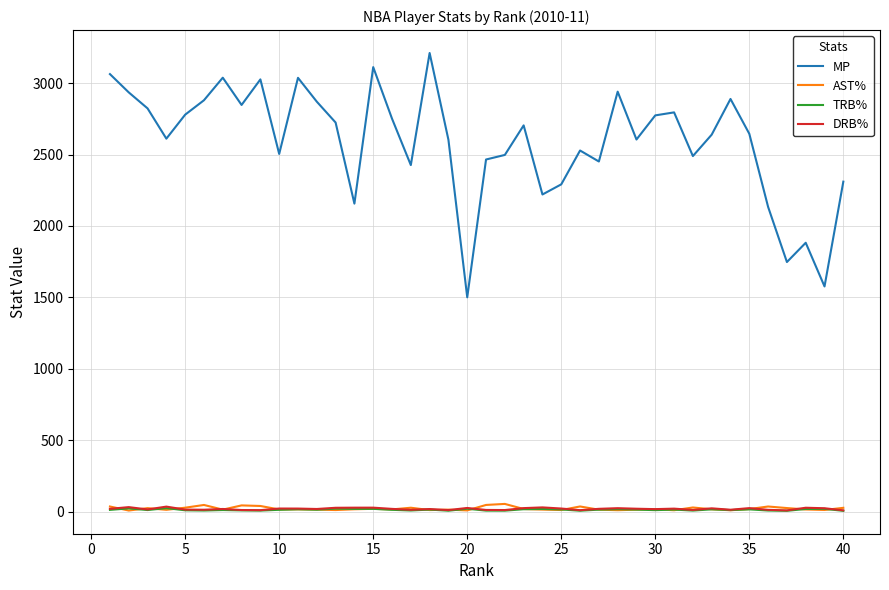

At how many categories does at least one series exceed 533?

40